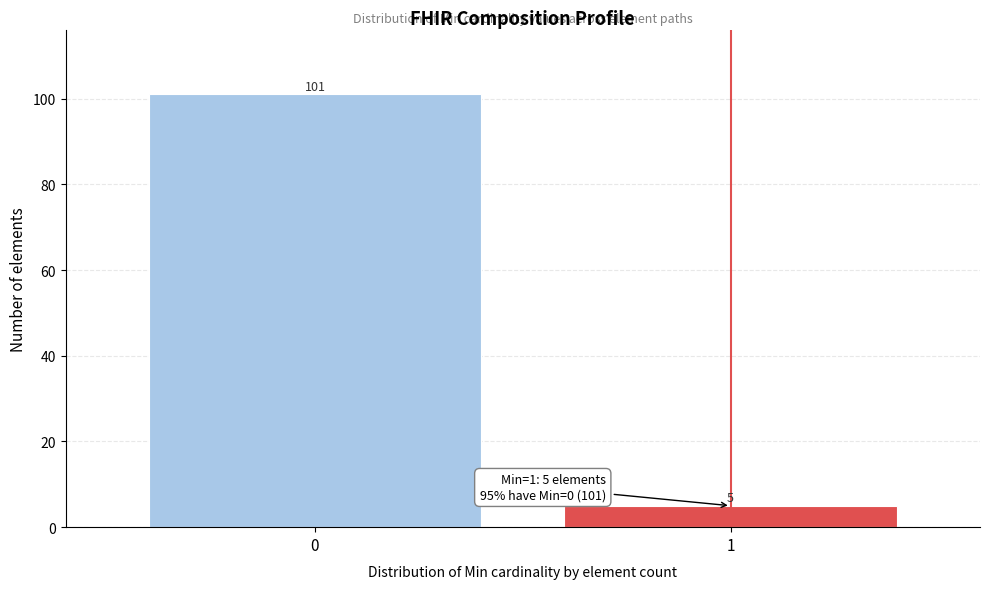

Reading right to left, extract all data points from this chart.

1=5	0=101